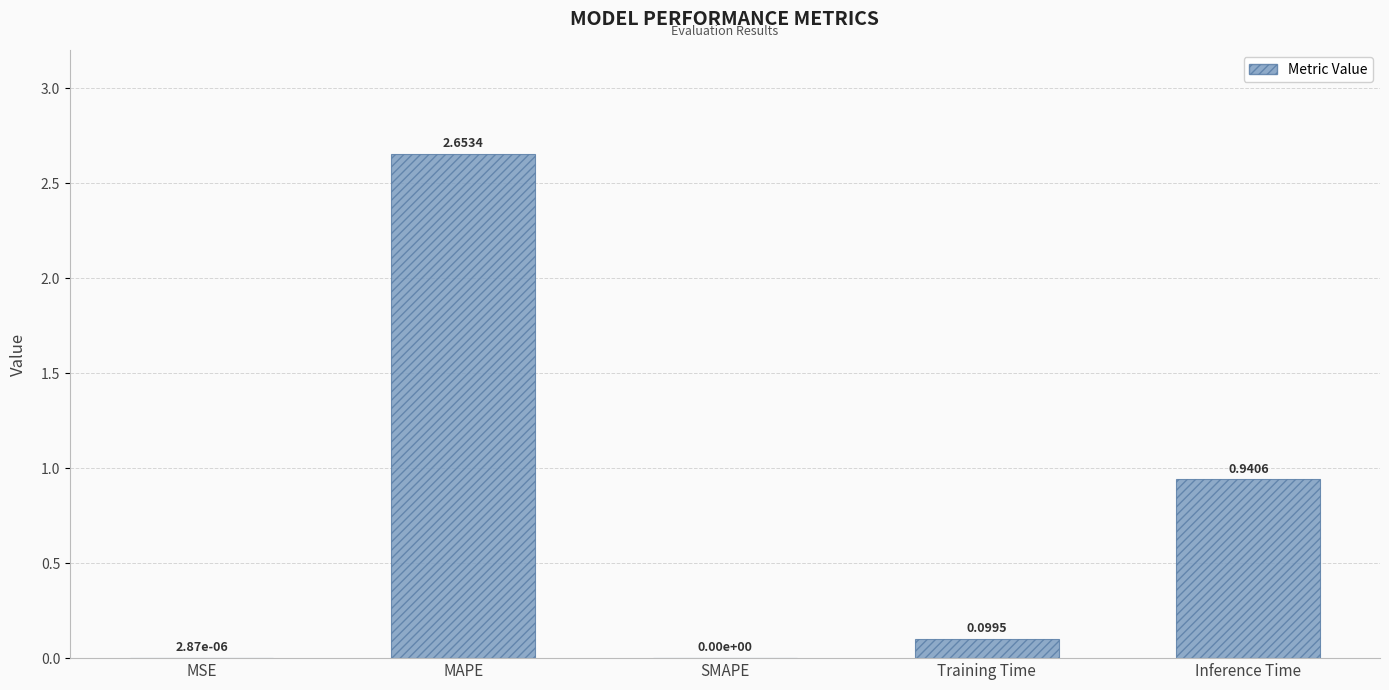

How many positive values are there?

4